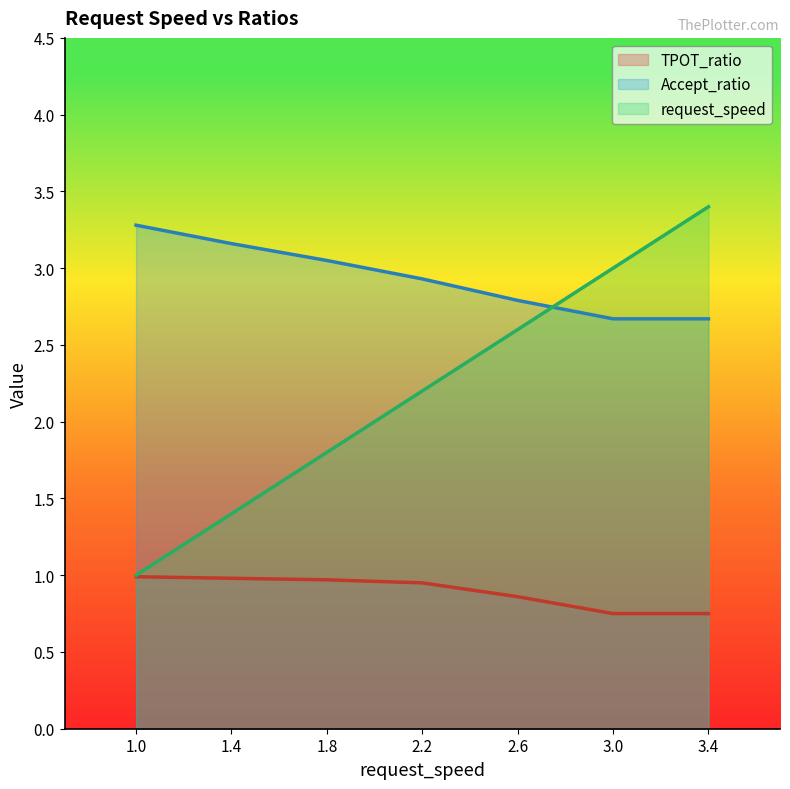

True or false: TPOT_ratio has more than 2 interior local peaks.

False